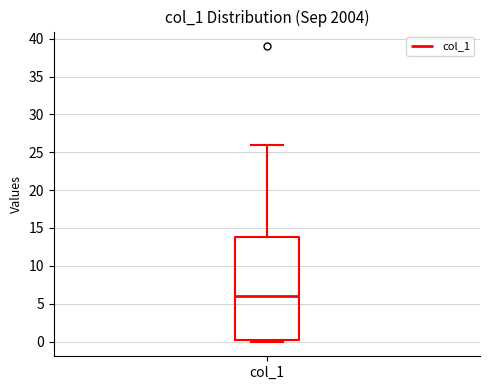

Transcribe this box plot: give where the median line is, the range the box spans, and where the two whiskers end, as read against the y-axis. The values are not printed on the chart, so give them approximately, as read against the axis.

median 6.0, box 0.5 to 14.0, whiskers 0.0 to 26.0